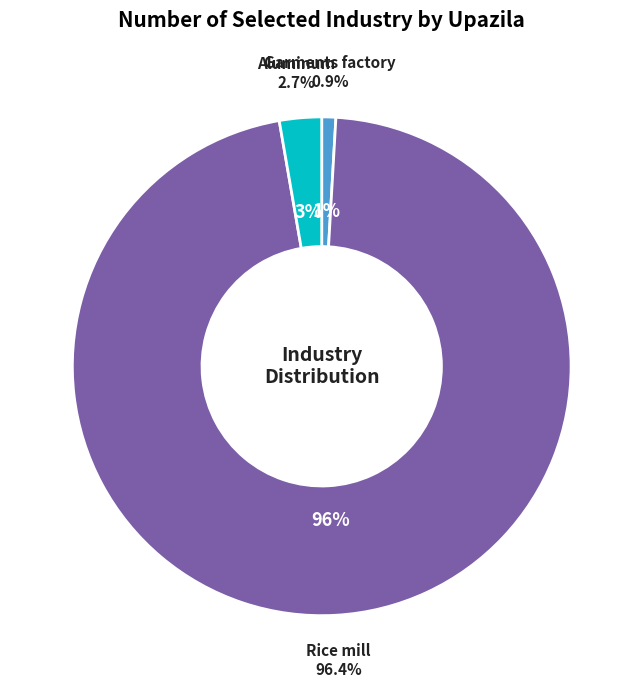

To the nearest percent, what percentage of the pie is Rice mill?

96%